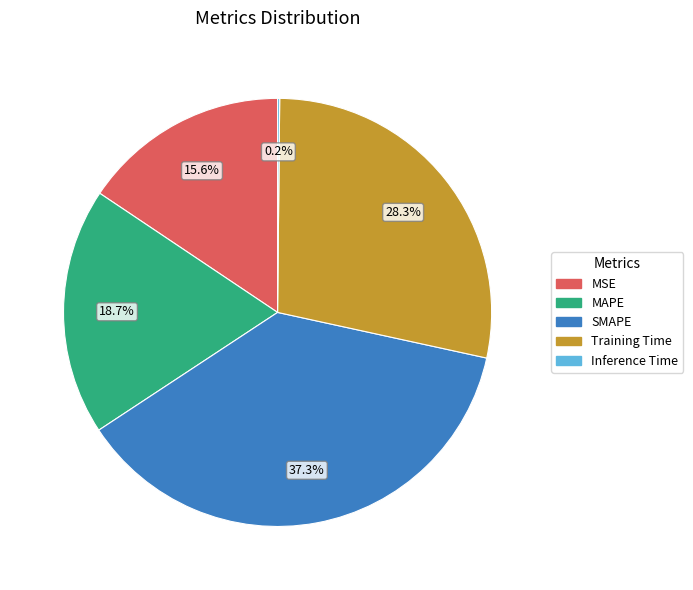

What percentage is the MAPE slice, to the nearest percent?

19%